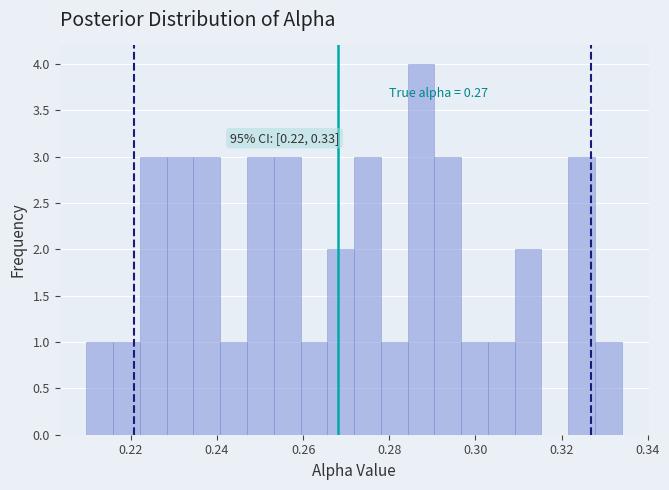

Read against the x-axis, roughly where is the centre of the tallest bar?

0.288